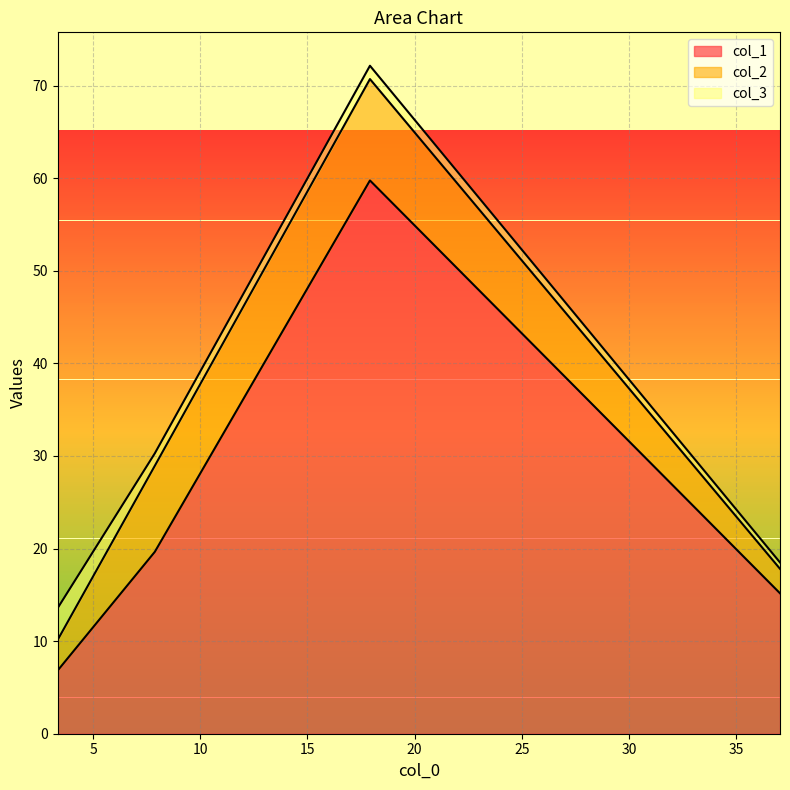

True or false: col_1 and col_3 cross at least once.

False